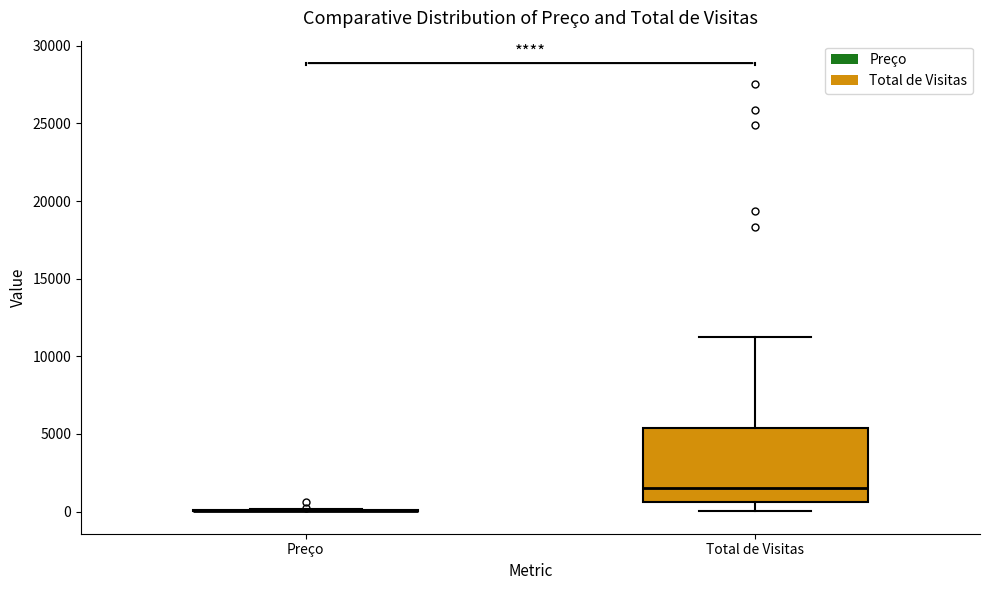

Which box is the tallest, from its lower edge to its upper edge?

Total de Visitas